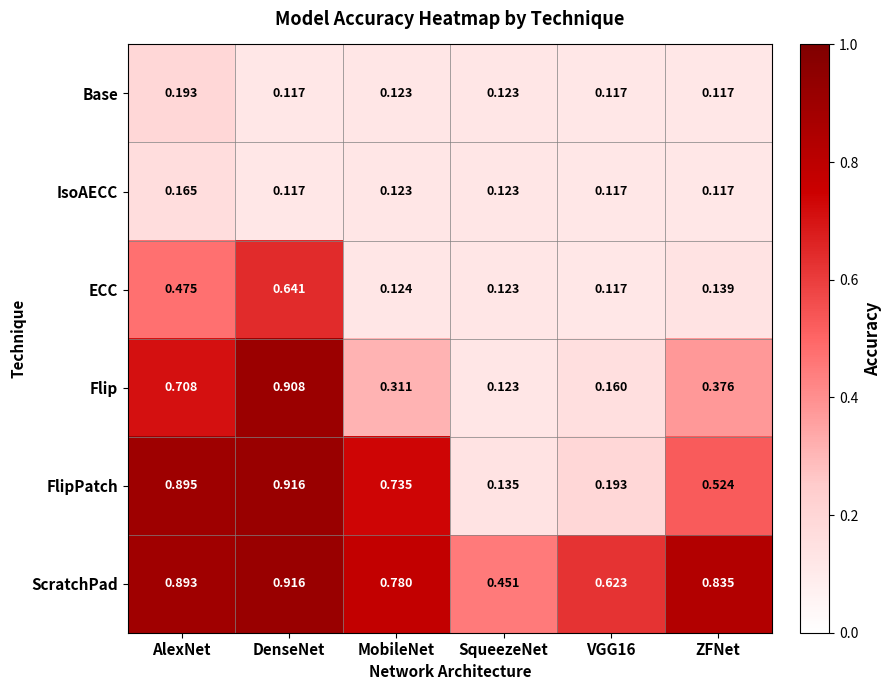

At which label does ScratchPad reach its minimum?

SqueezeNet